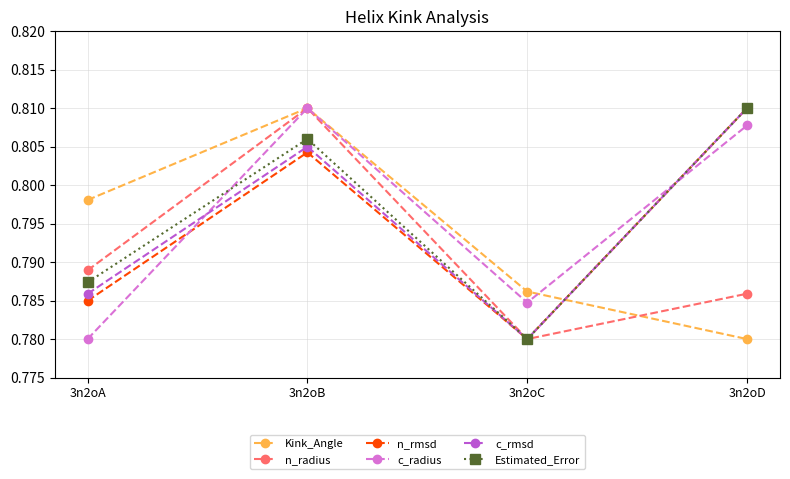

How many n_rmsd values are between 0 and 1?

4